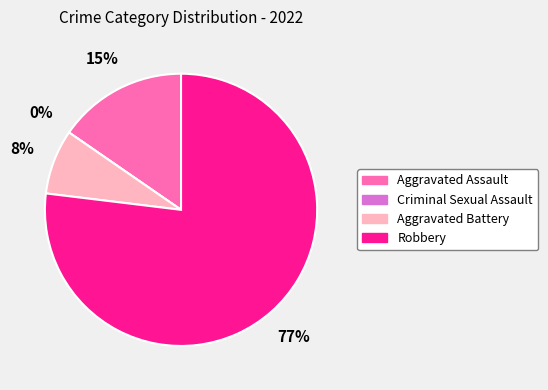

Rank the categories by value from lowest to highest.

Criminal Sexual Assault, Aggravated Battery, Aggravated Assault, Robbery